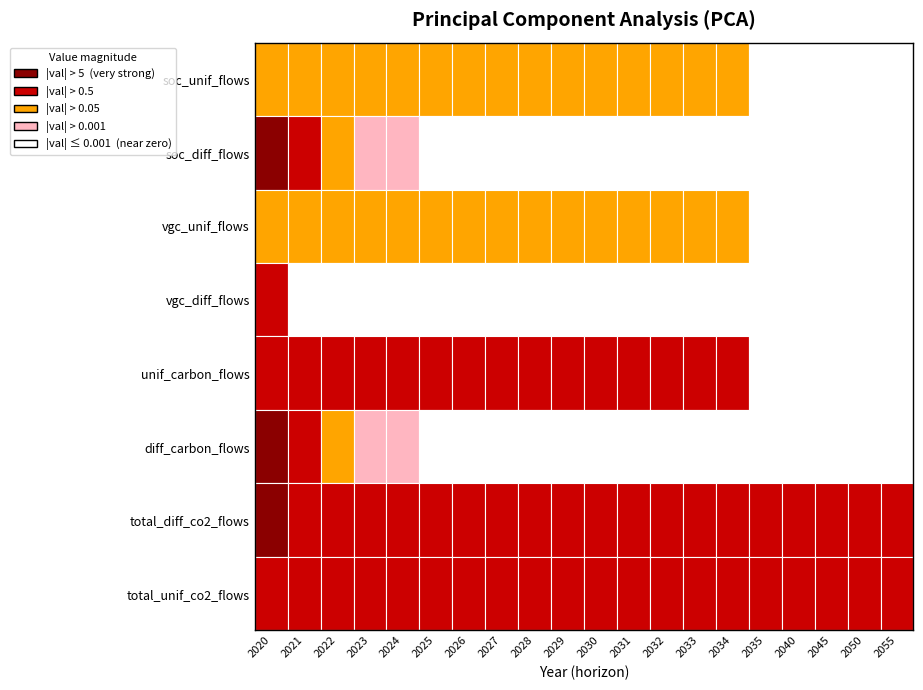

What is the minimum value shown in the chart?

-17.5